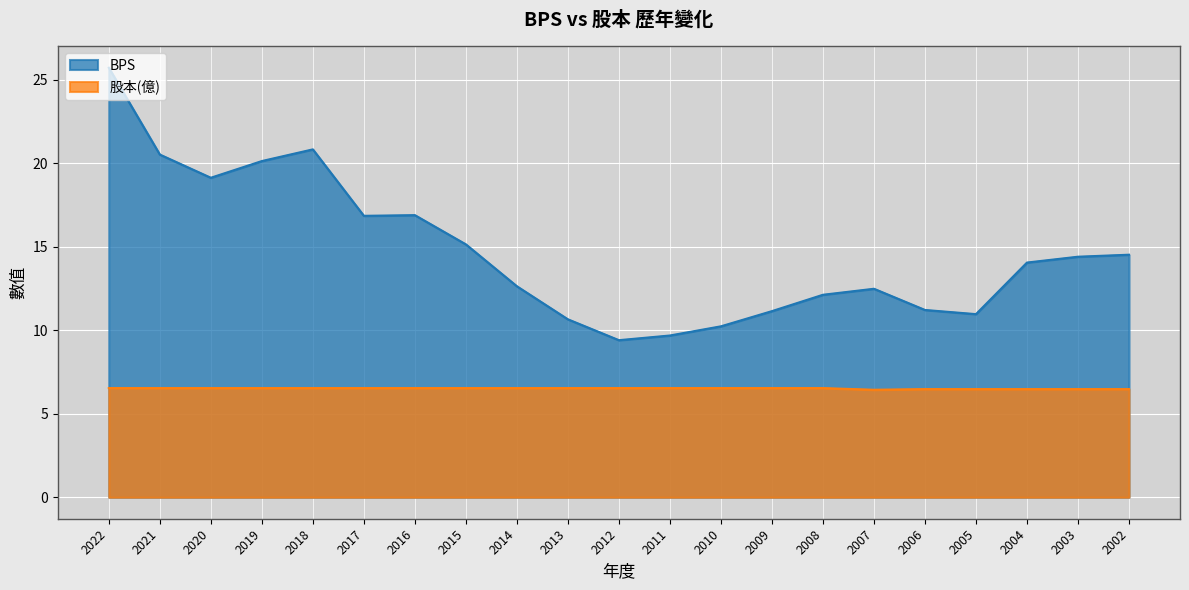

At which category is the sum across all series the highest?

2022